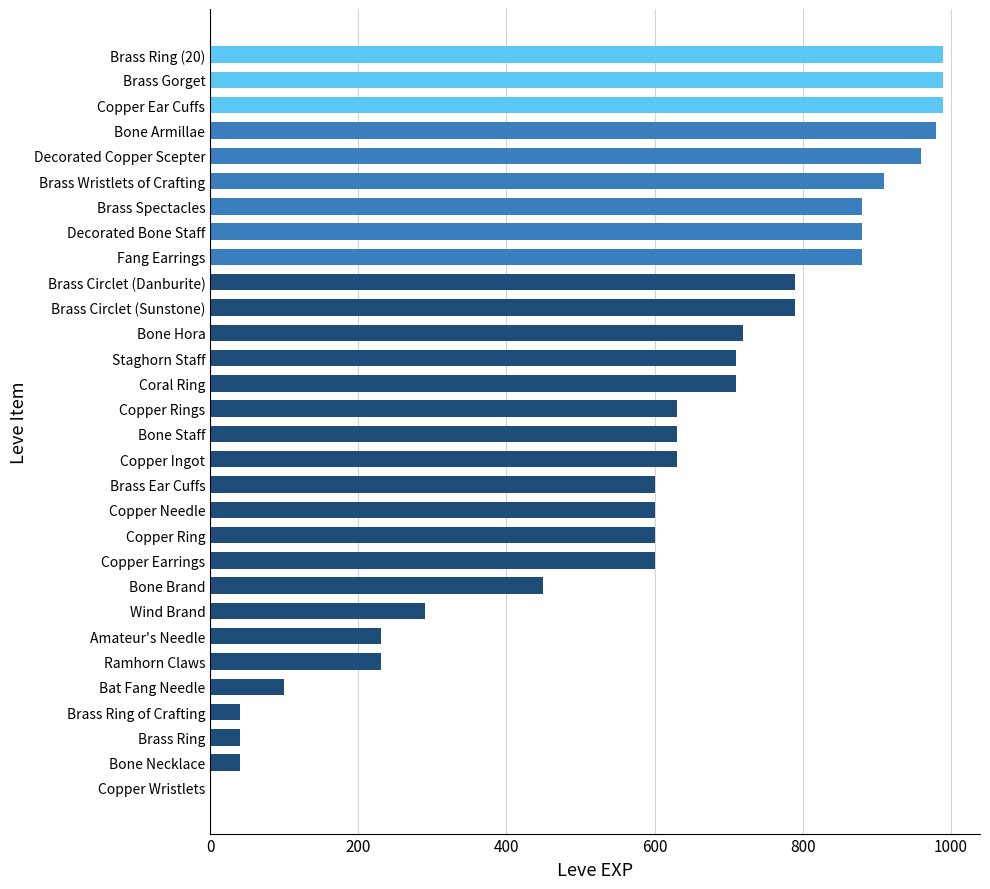

What is the sum of all values?

17891